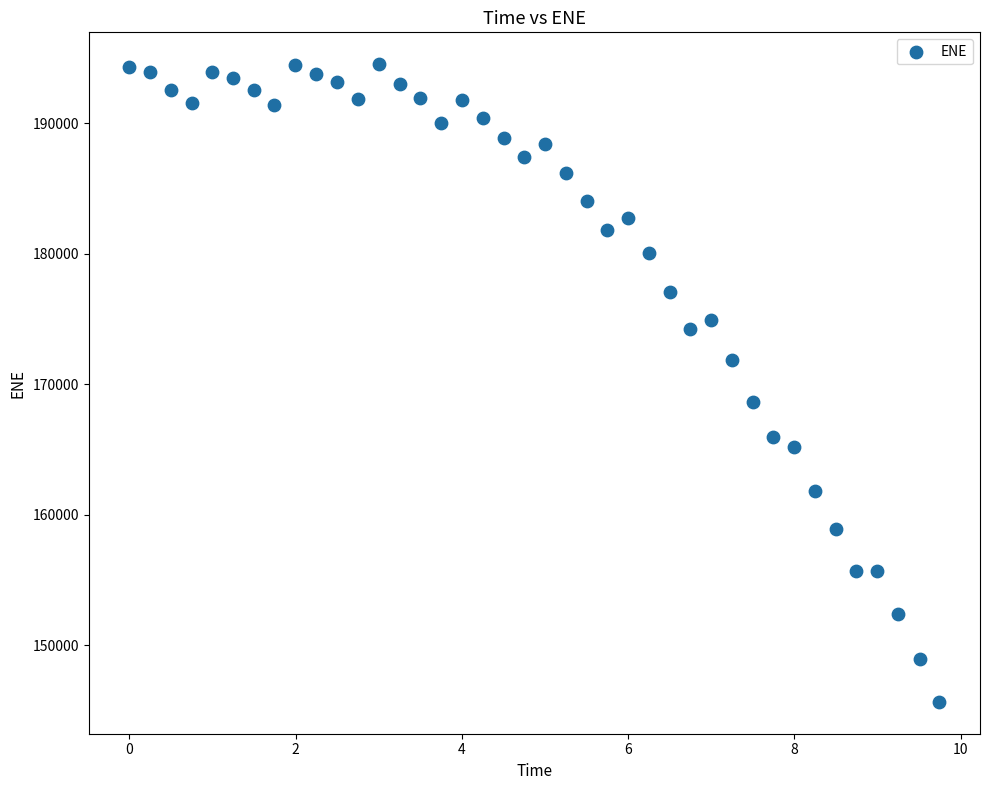

What is the range of Y values (max minus min)?

48840